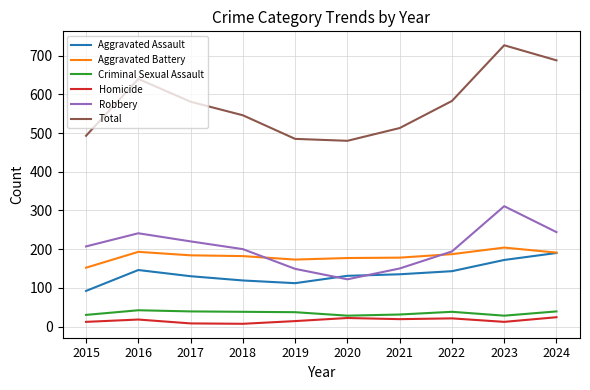

Is the value of Homicide at 2021 greater than the value of Total at 2022?

No